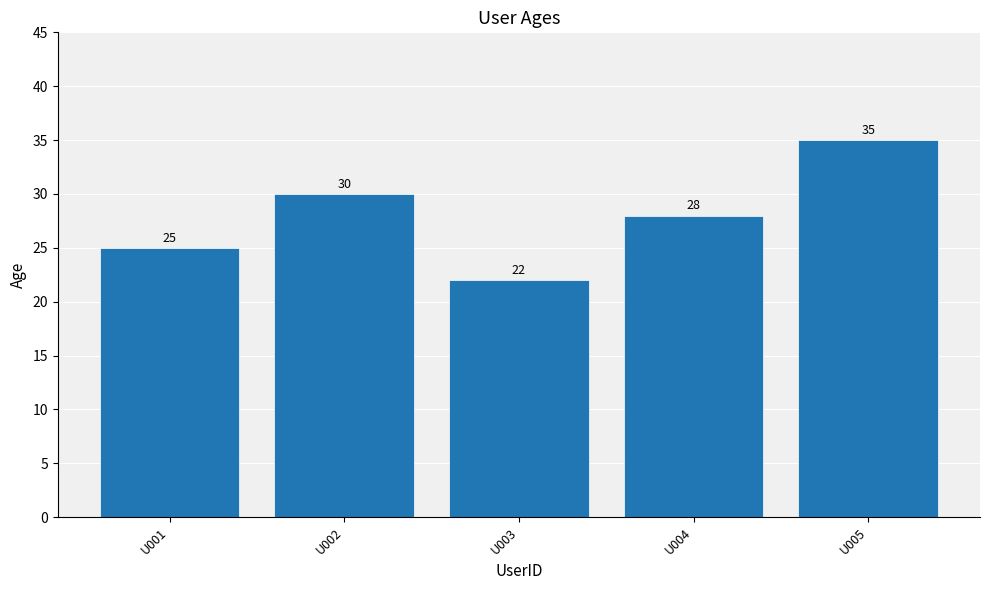

Rank the categories by value from lowest to highest.

U003, U001, U004, U002, U005